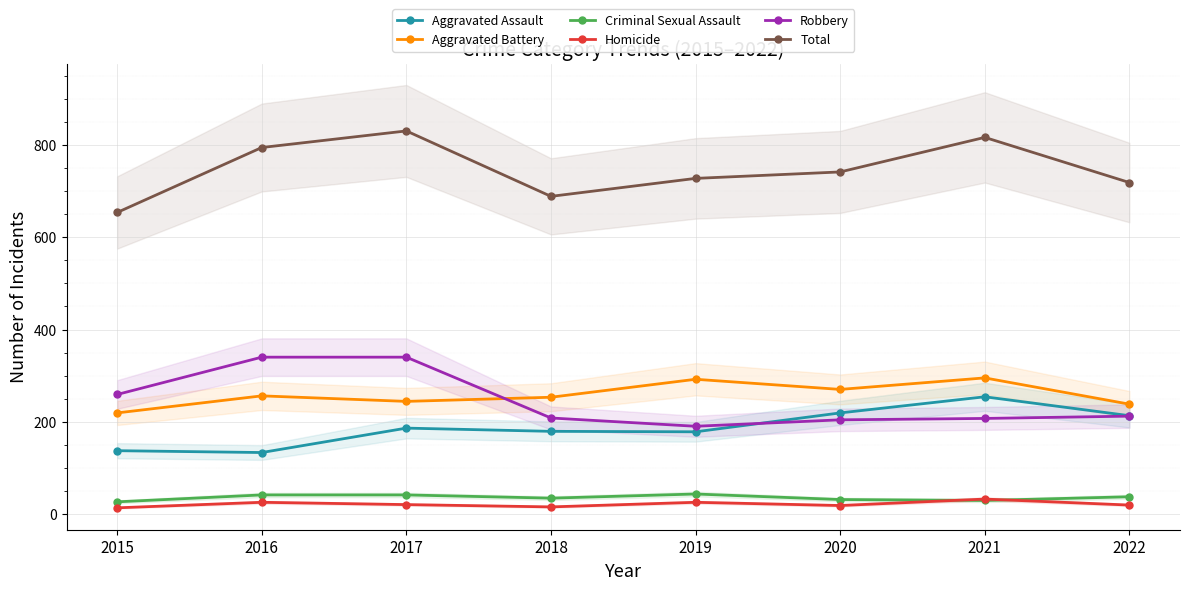

True or false: Total and Aggravated Battery cross at least once.

False